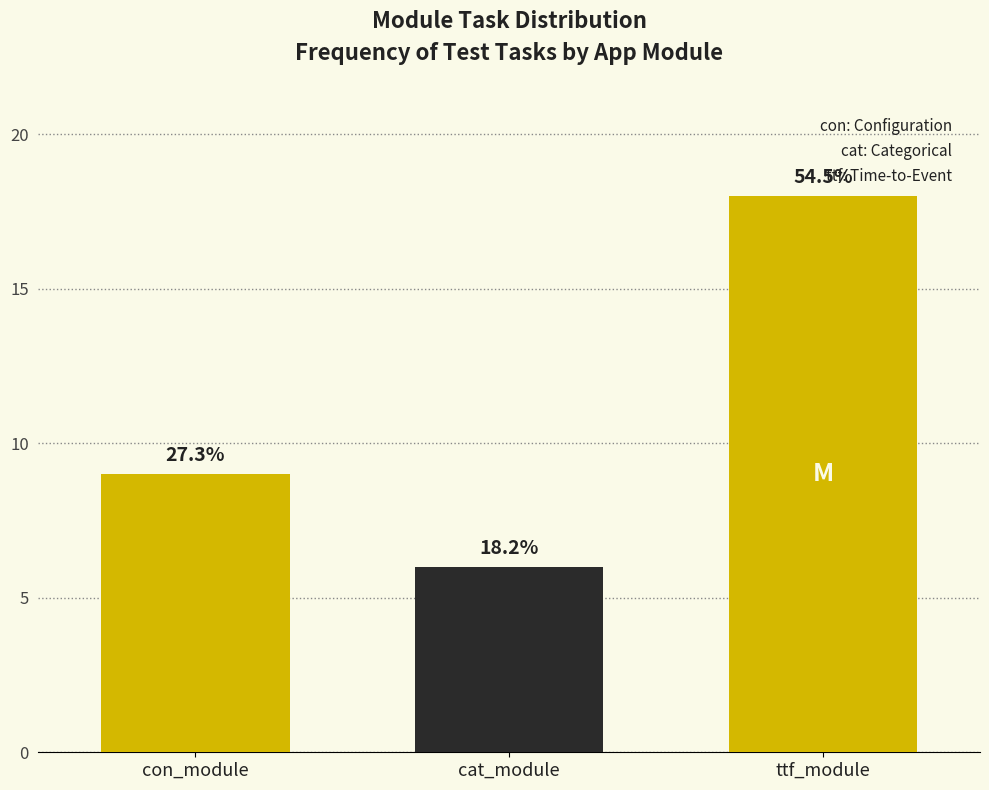

How many bars are there in total?

3